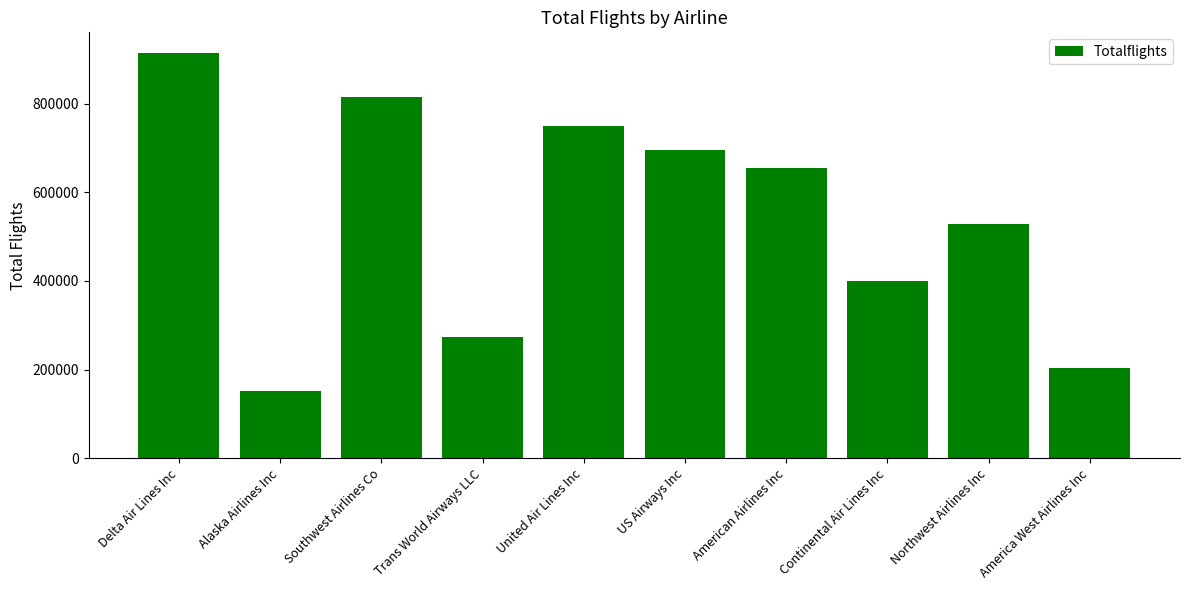

Are the bars horizontal?

No